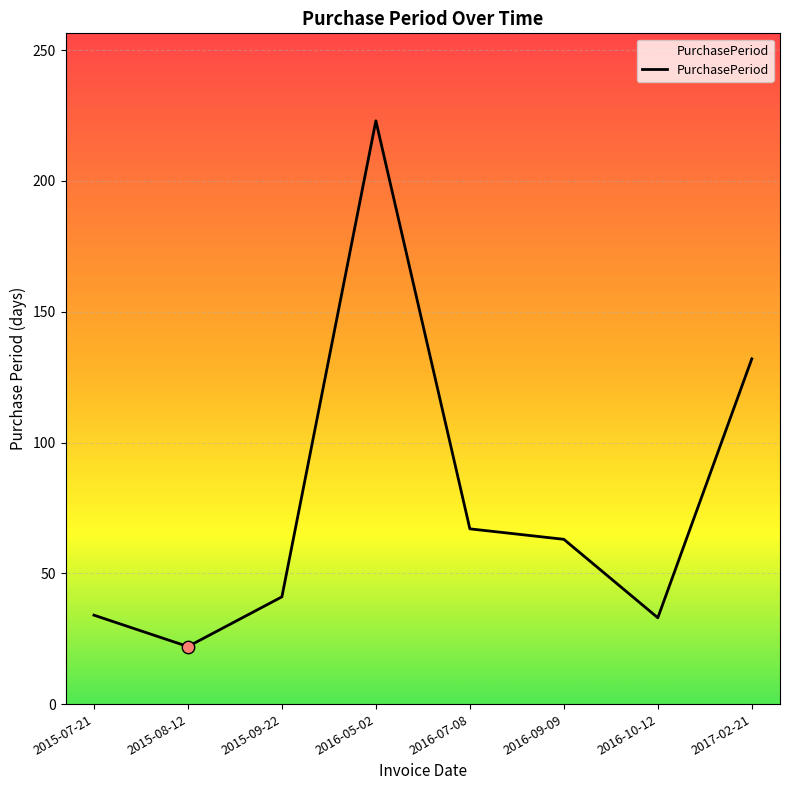

Which has a higher value, 2015-08-12 or 2016-07-08?

2016-07-08